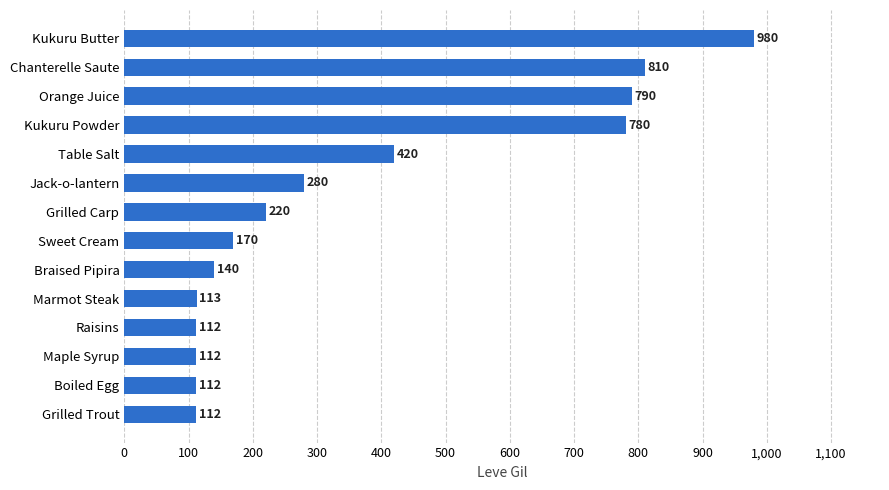

What is the maximum value shown in the chart?

980